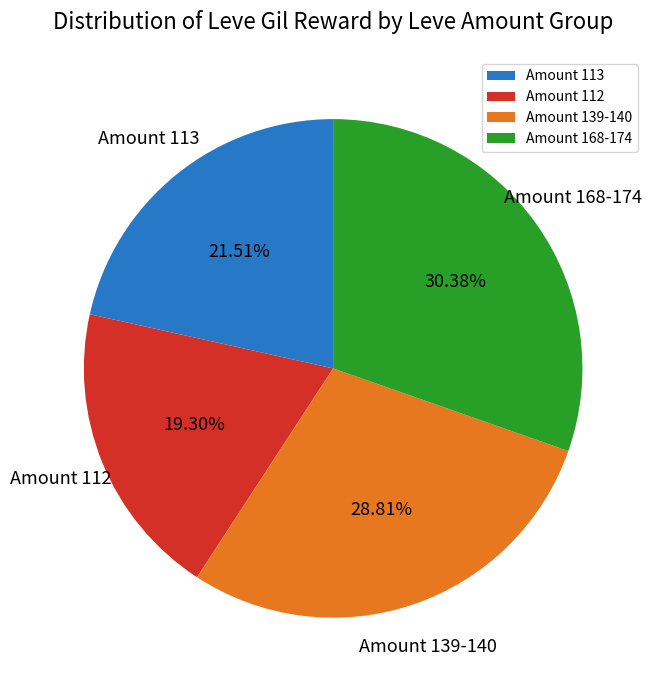

Is there a majority slice in this chart?

No